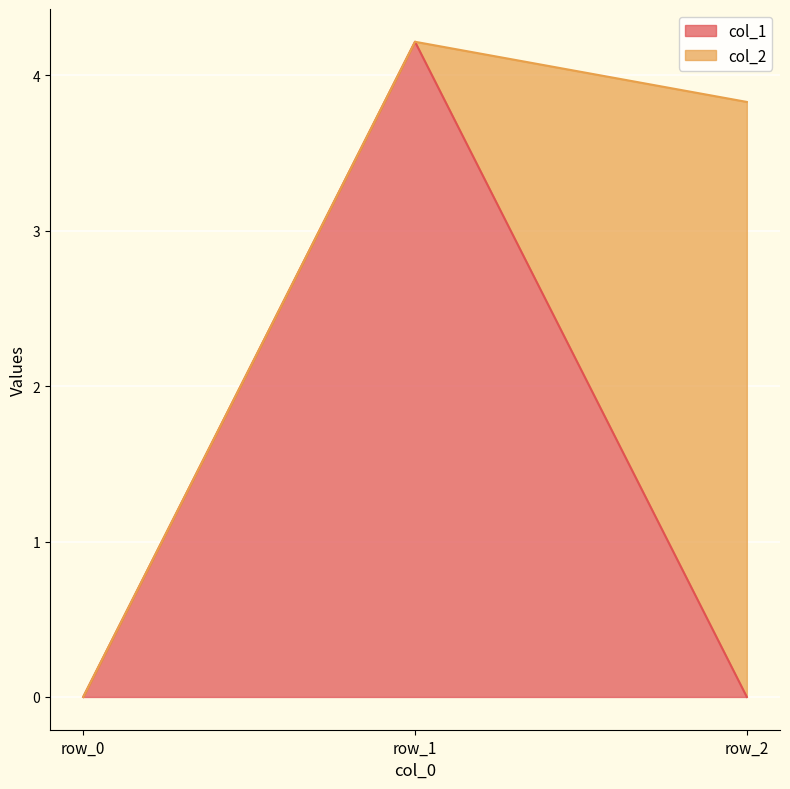

Between row_0 and row_2, which is larger?

row_0